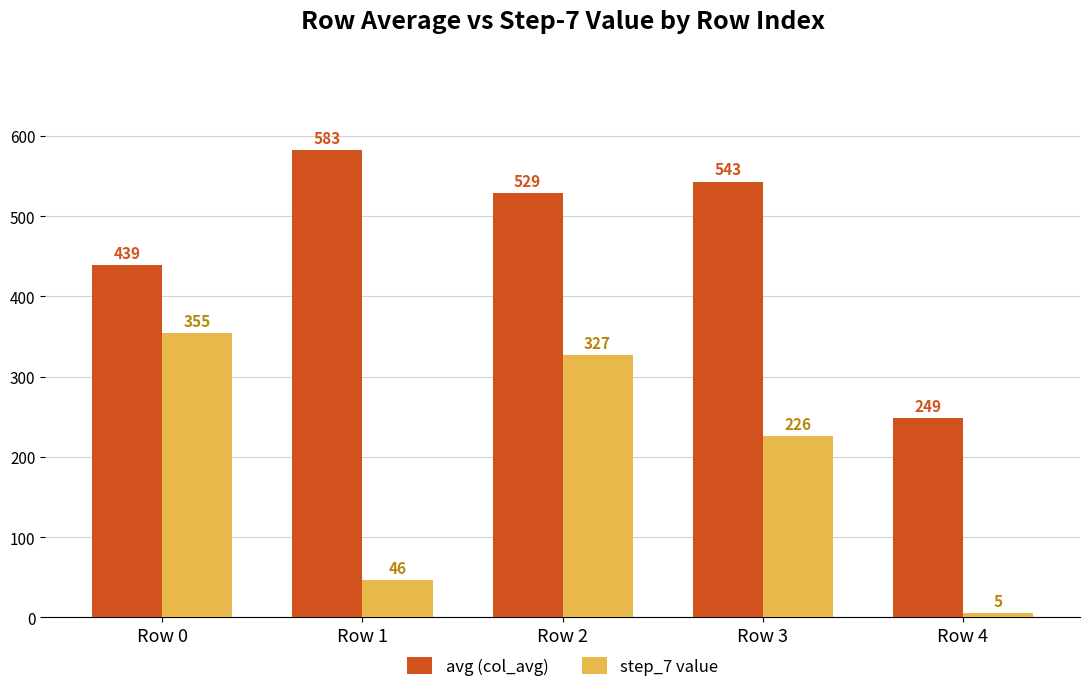

Read the step_7 value value at Row 4.

5.5